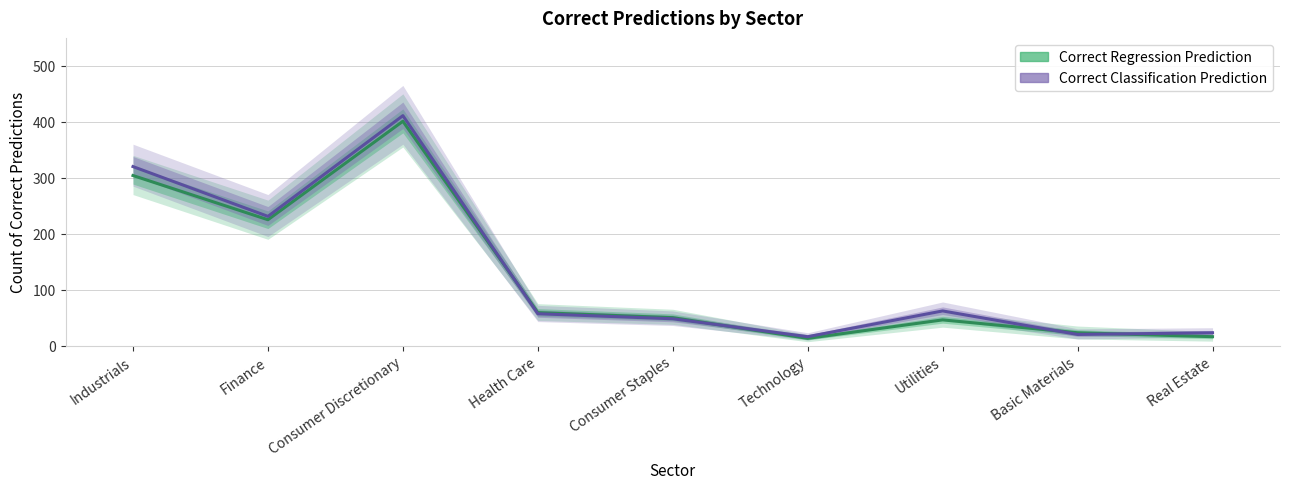

What are all the series names shown in the legend?

Correct Regression Prediction, Correct Classification Prediction